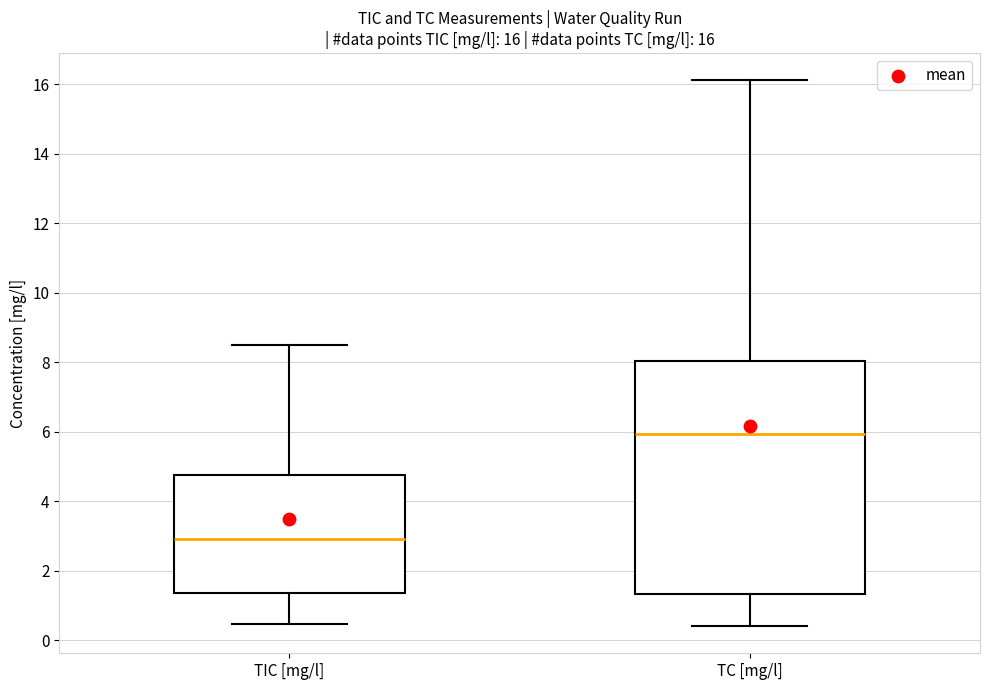

Which box has the lowest median line?

TIC [mg/l]